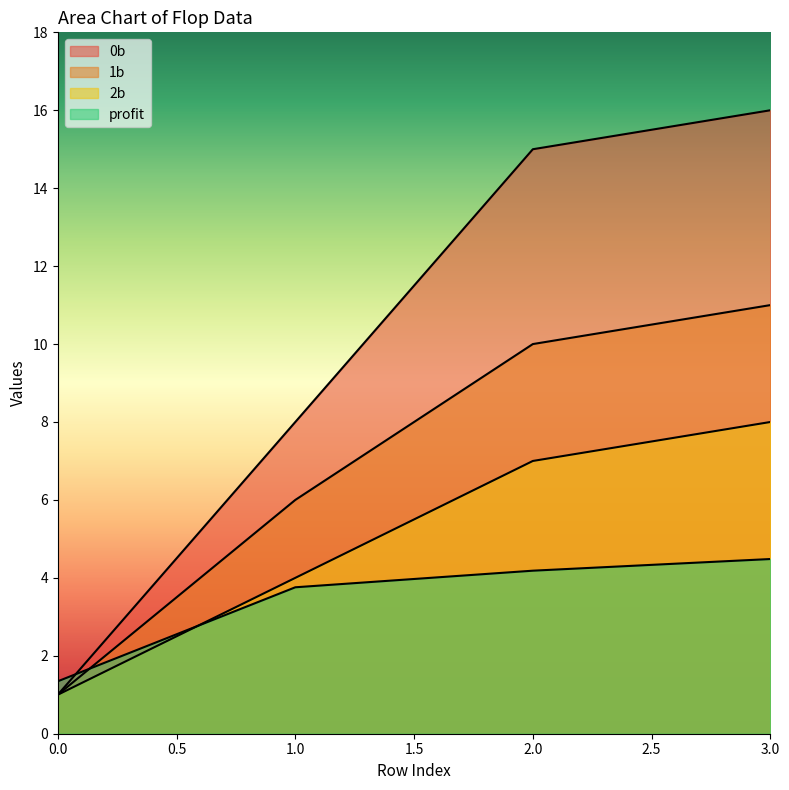

What are all the series names shown in the legend?

0b, 1b, 2b, profit